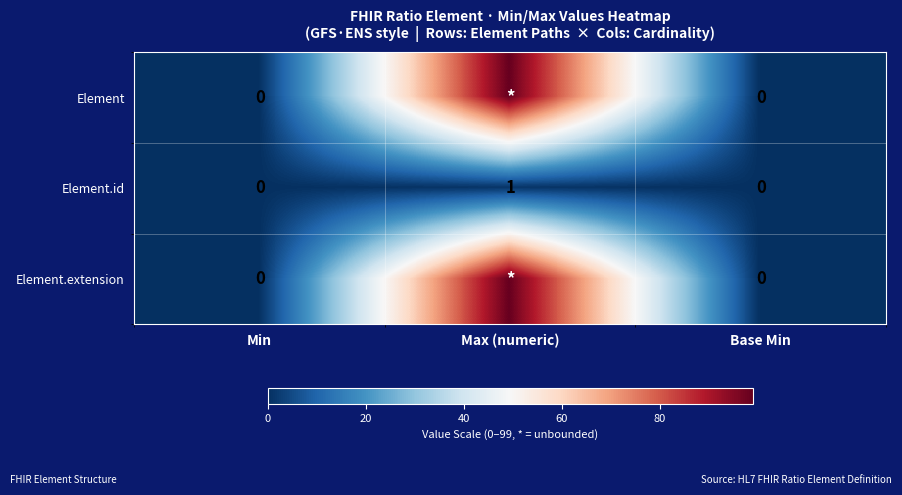

Which category has the highest value in the Element.id series?

Max (numeric)